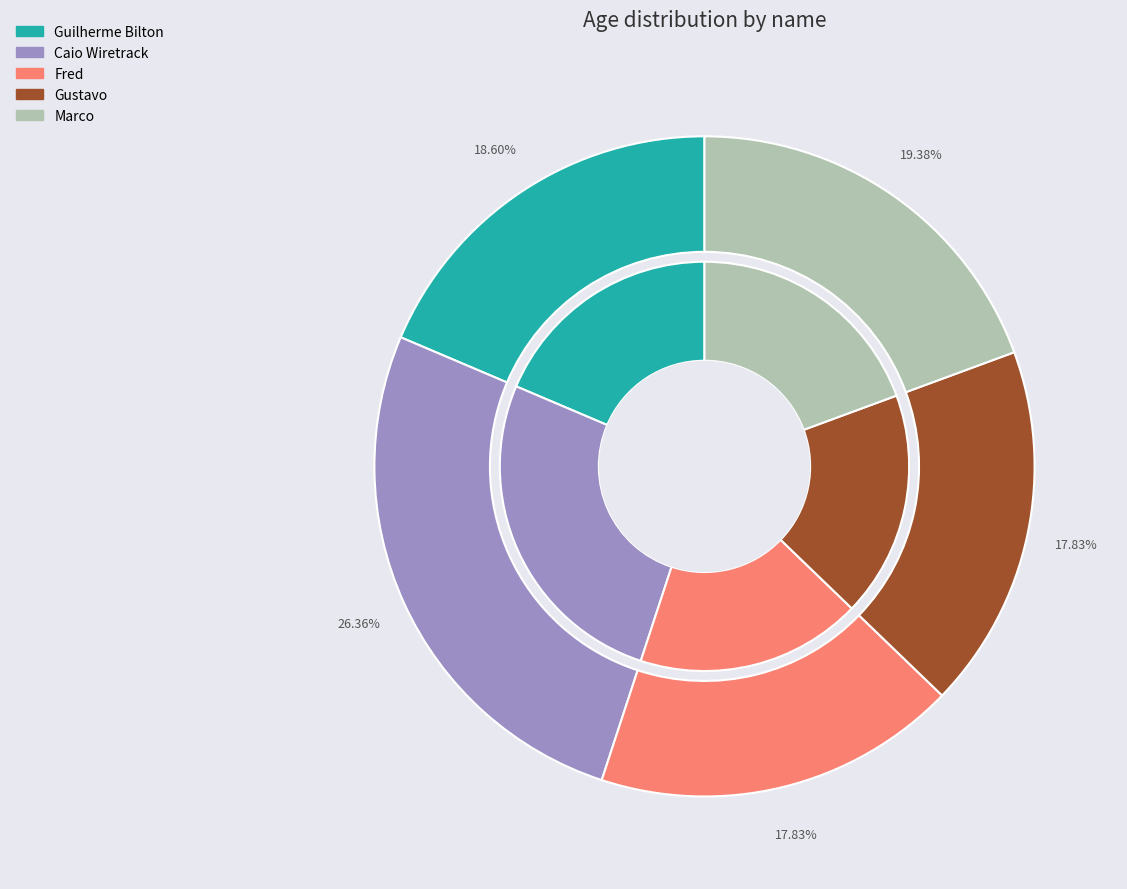

Approximately how many times larger is the value at Fred compared to Guilherme Bilton?

1.0